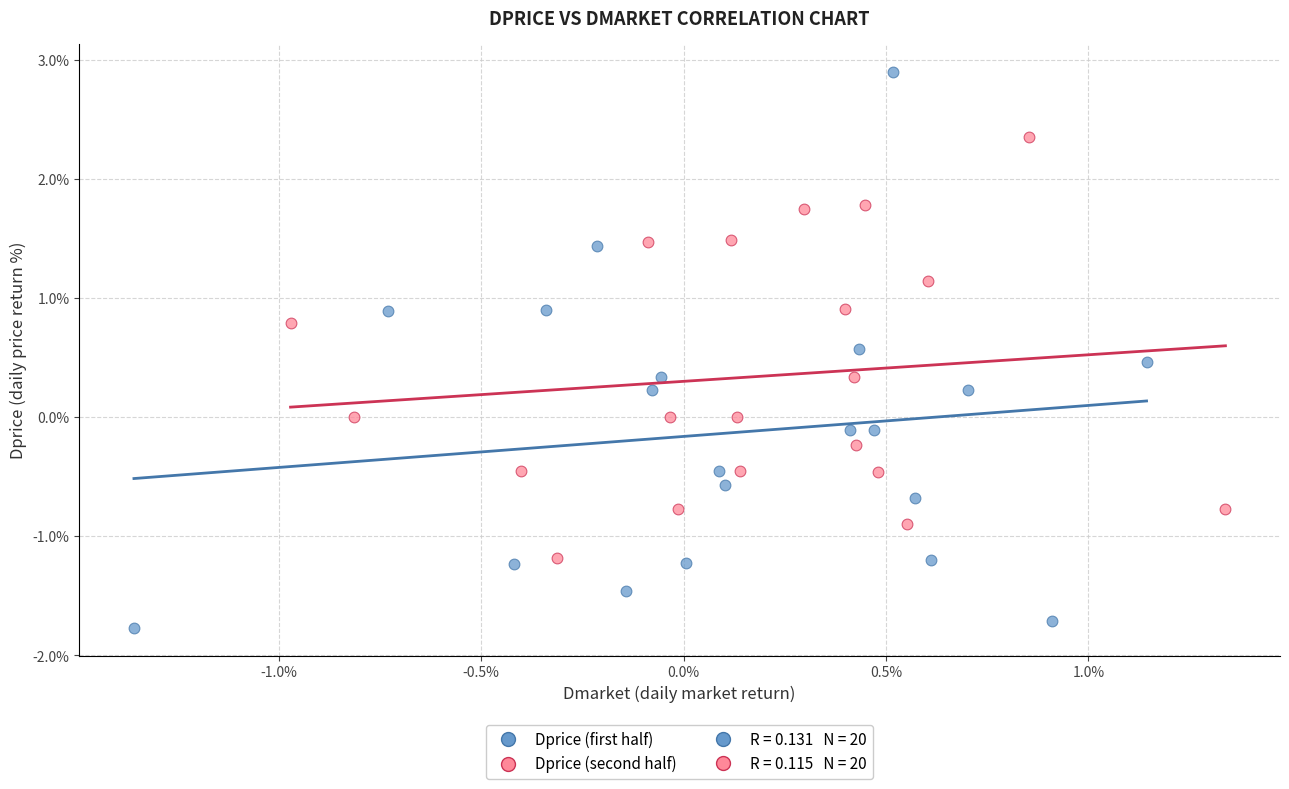

Which series contains the lowest Y value?

Dprice (first half)